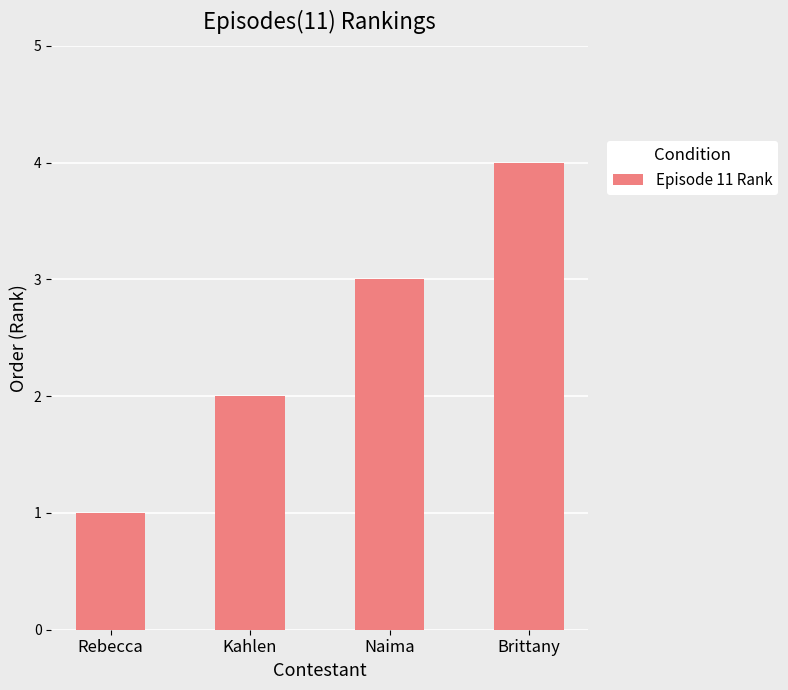

How many distinct data groups are displayed?

1